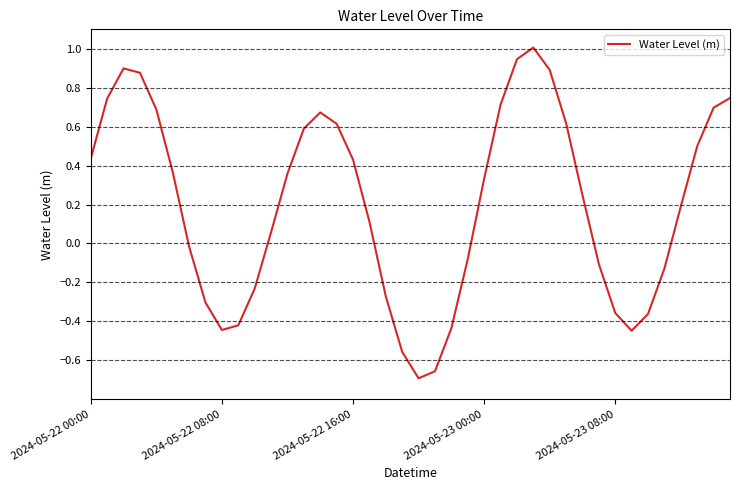

How many values exceed 0?

24